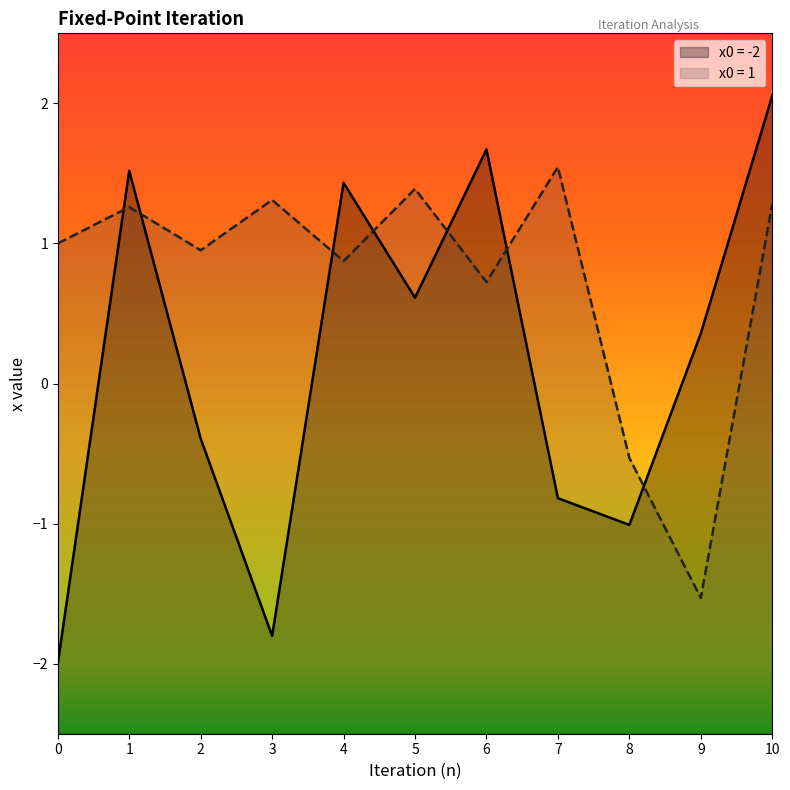

Where is the first local minimum for x0 = 1?

2